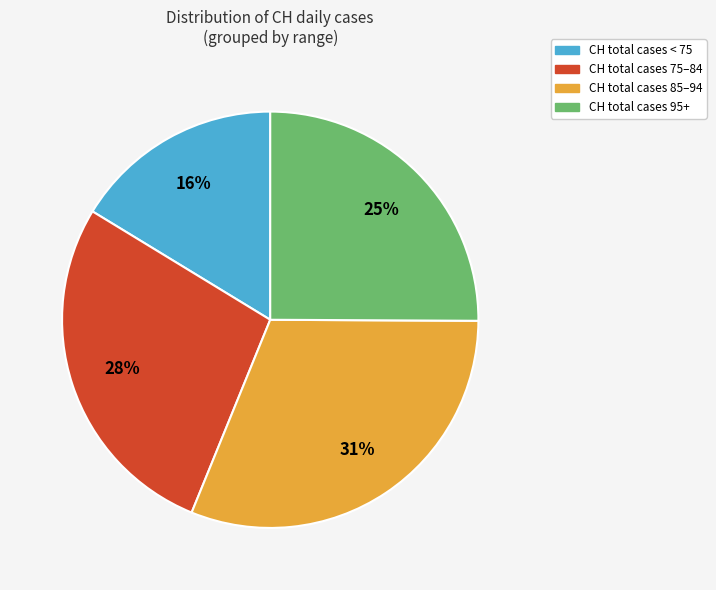

Between CH total cases 75–84 and CH total cases < 75, which is larger?

CH total cases 75–84